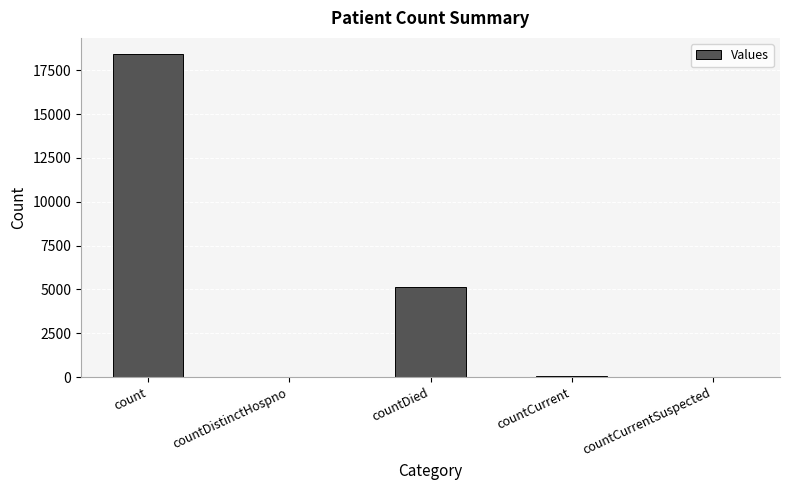

Where does the data first go above 46?

count